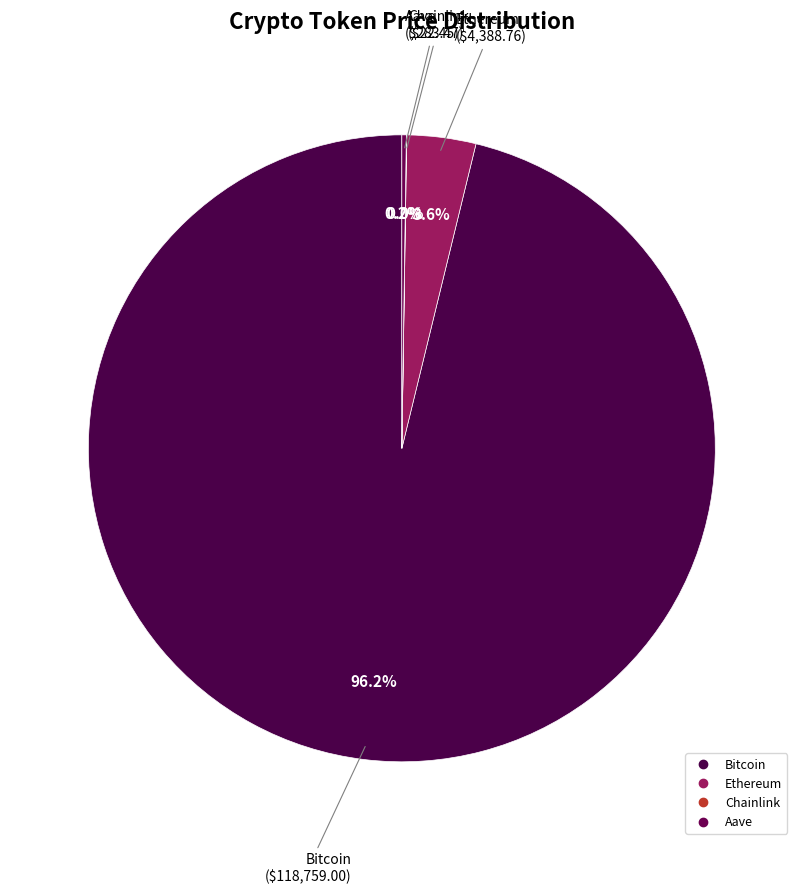

To the nearest percent, what is the difference between the largest and smallest slice percentages?

96%